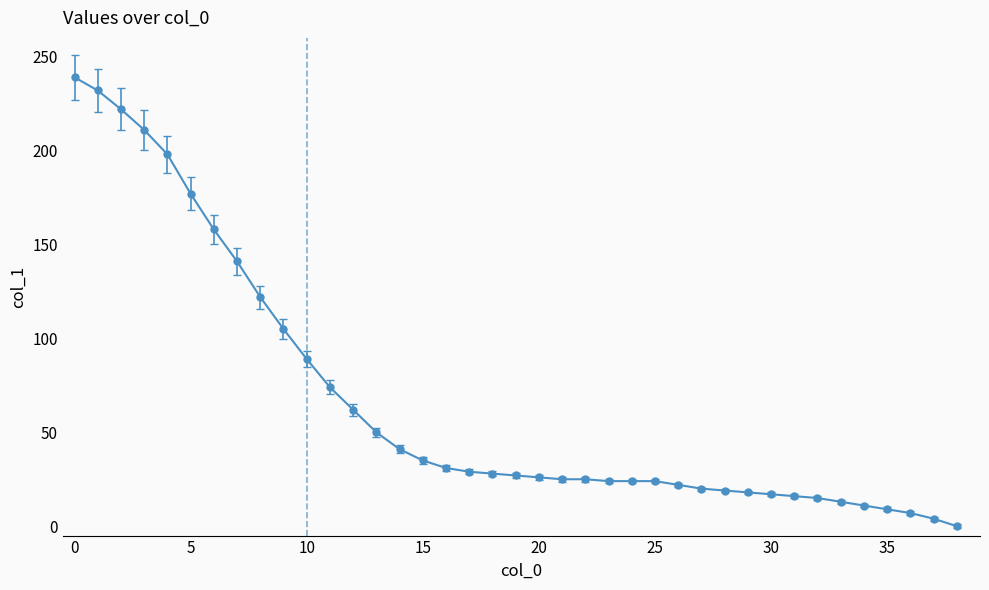

What is the maximum value shown in the chart?

239